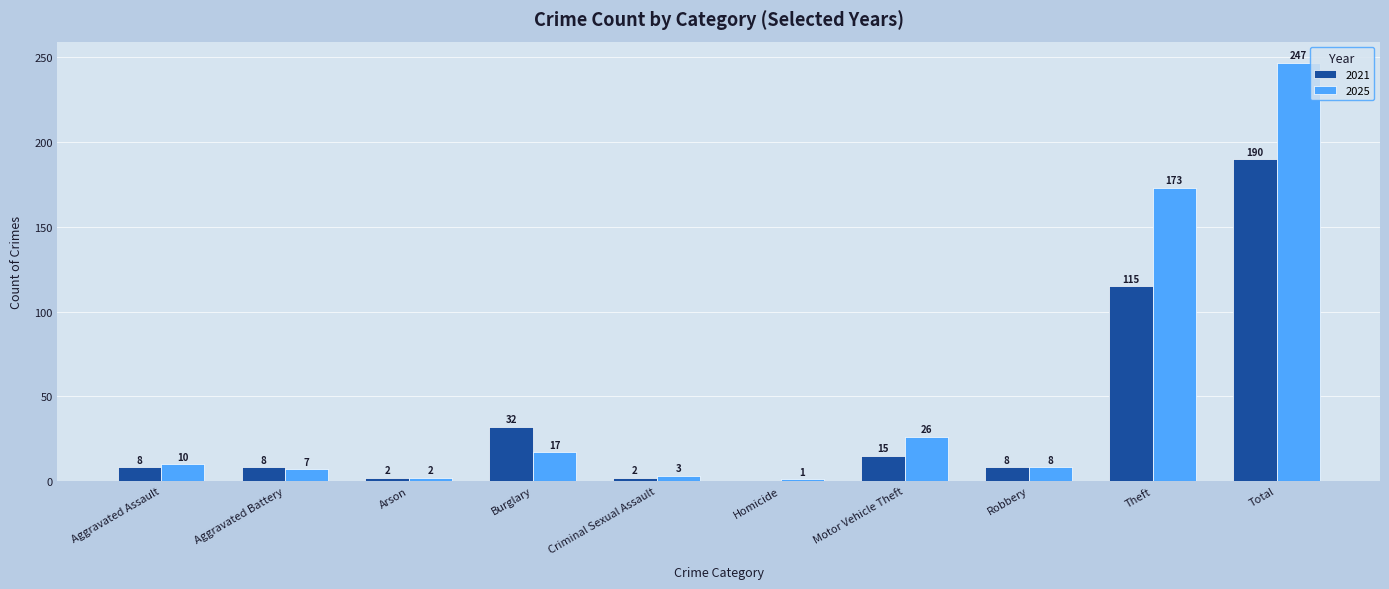

How many data points does each series have?

10